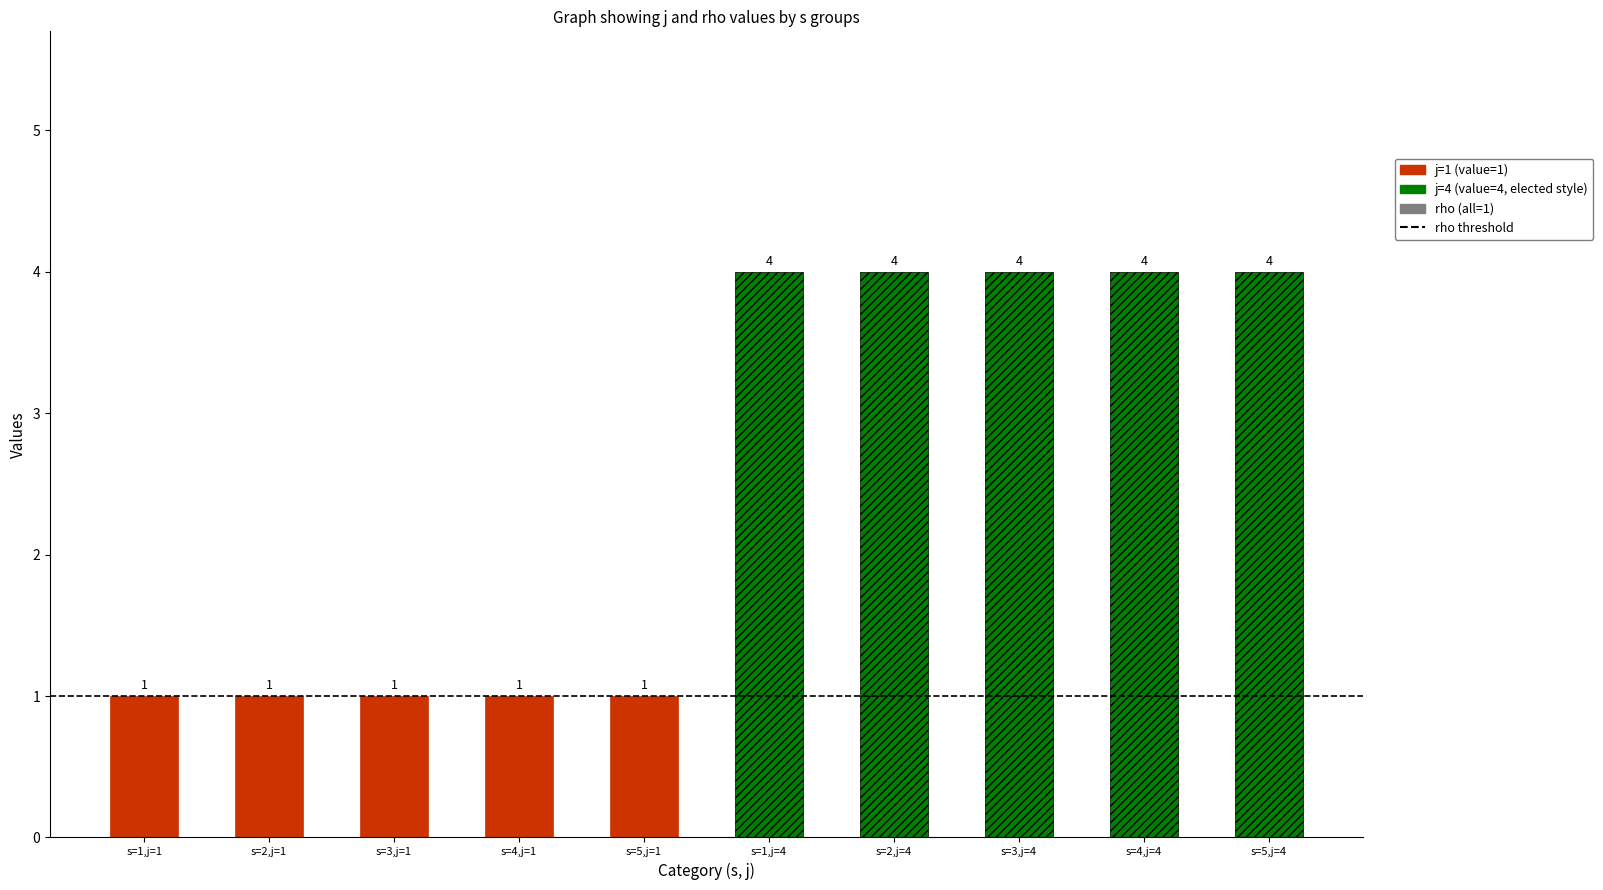

At how many categories does at least one series exceed 1?

5